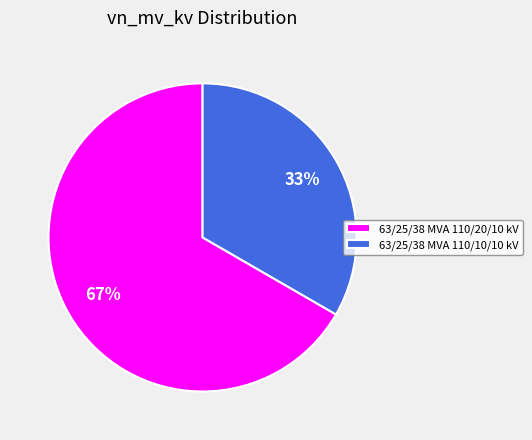

Which slice is the smallest?

63/25/38 MVA 110/10/10 kV